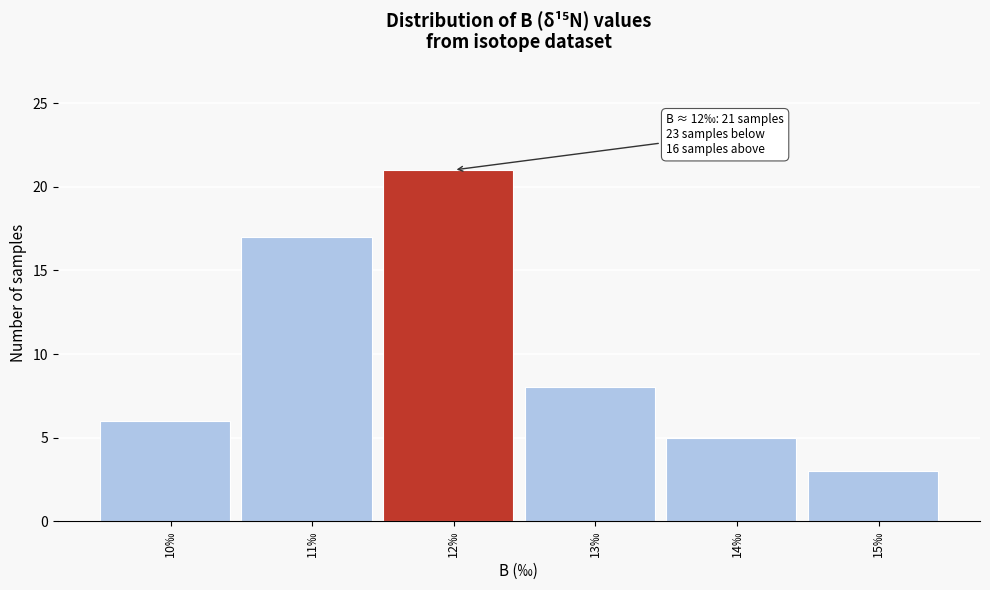

Reading left to right, what are all the values shown in this chart?

10‰=6	11‰=17	12‰=21	13‰=8	14‰=5	15‰=3